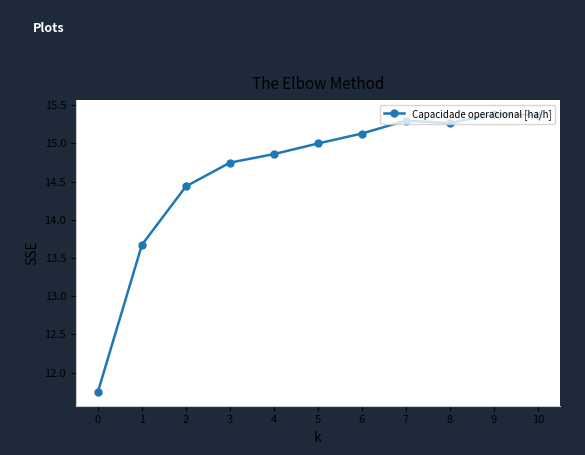

True or false: there are more than 2 points higher than both neighbors.

False